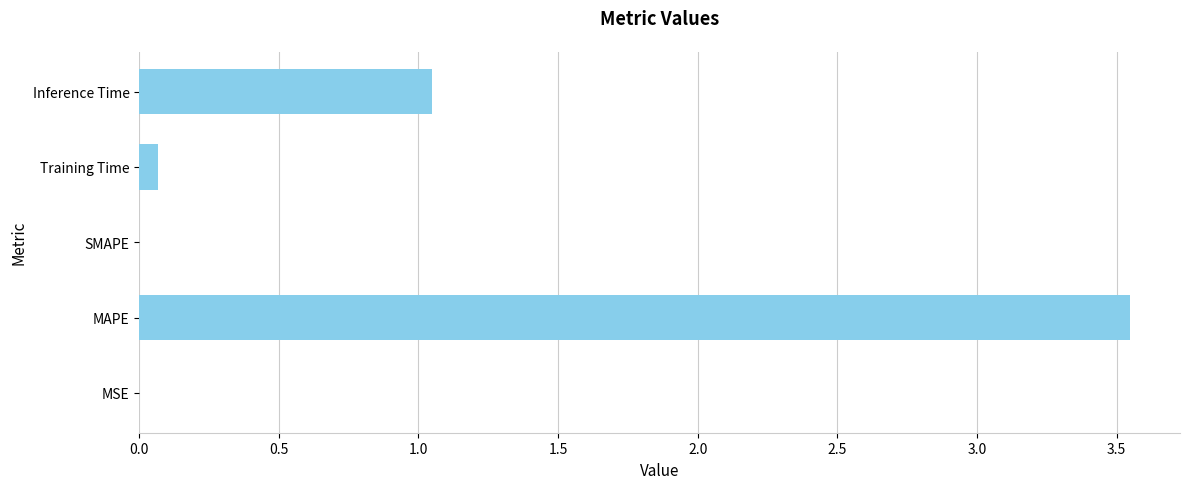

Which category has the highest value across all series?

MAPE